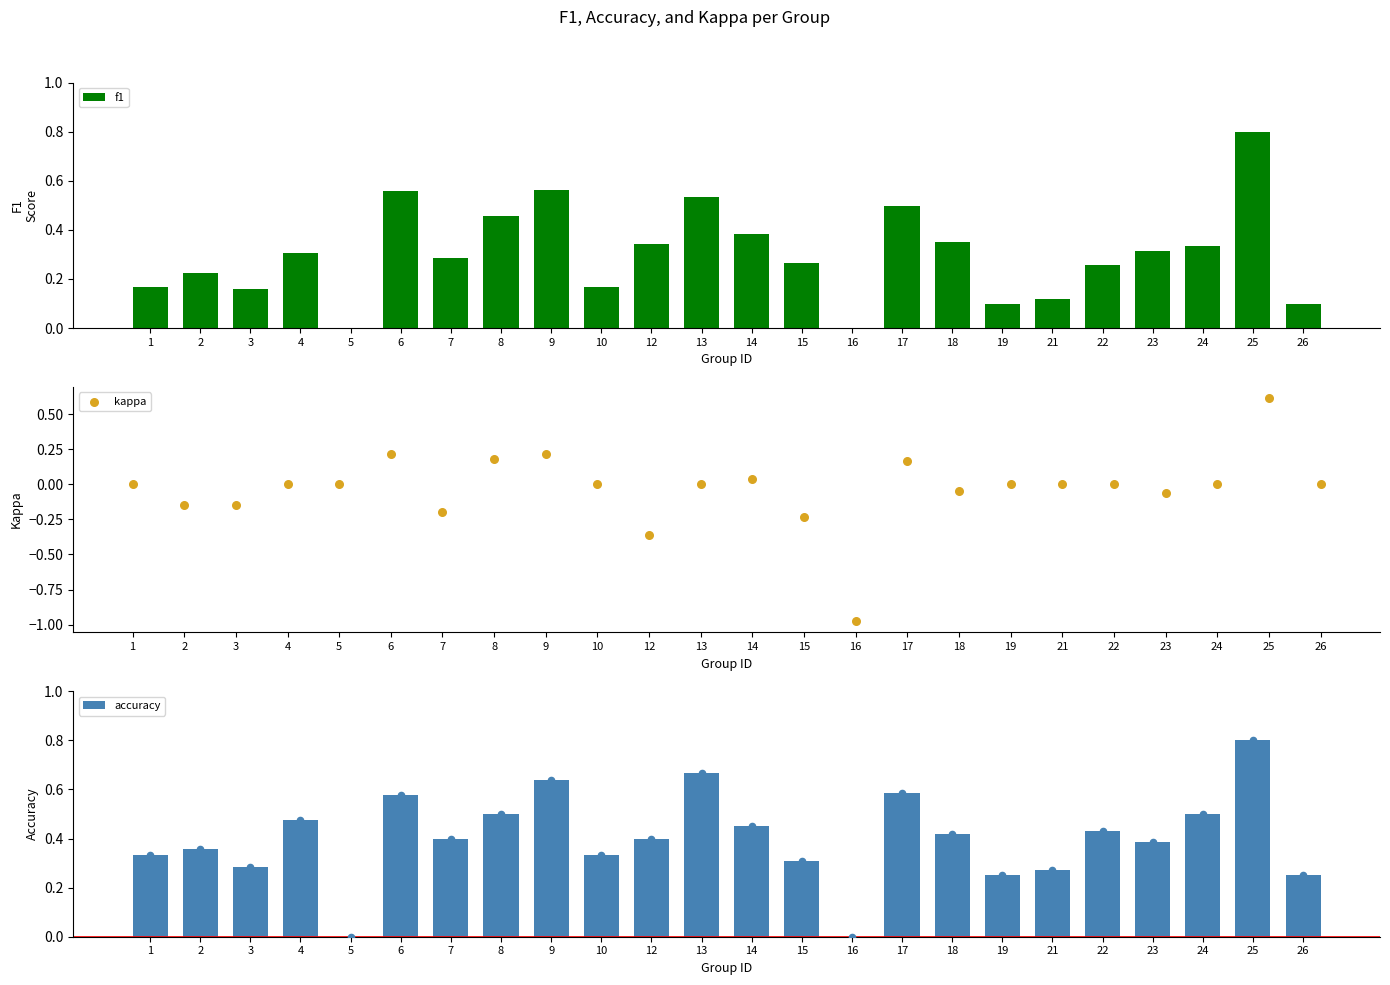

Which series reaches the maximum Y coordinate?

f1